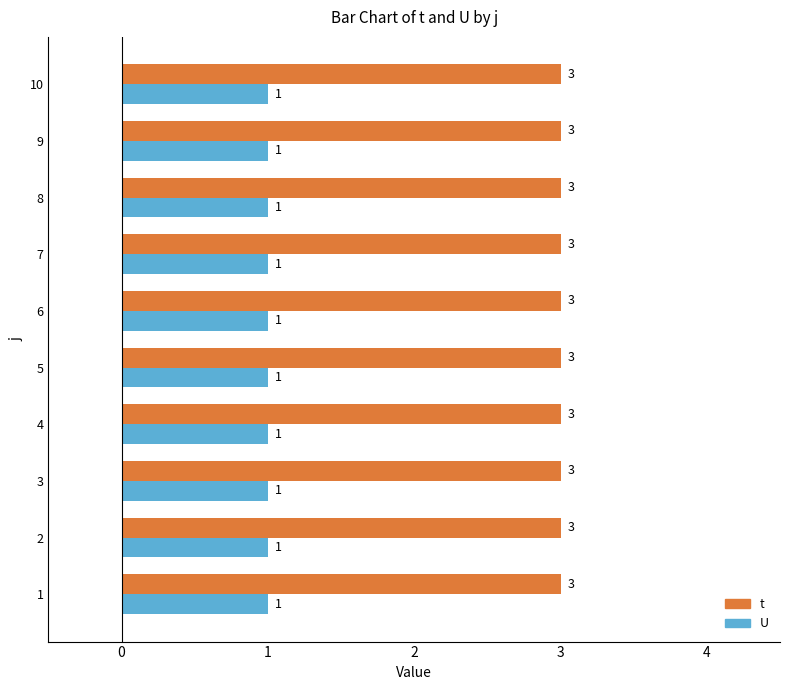

What is the total value across all series at 9?

4